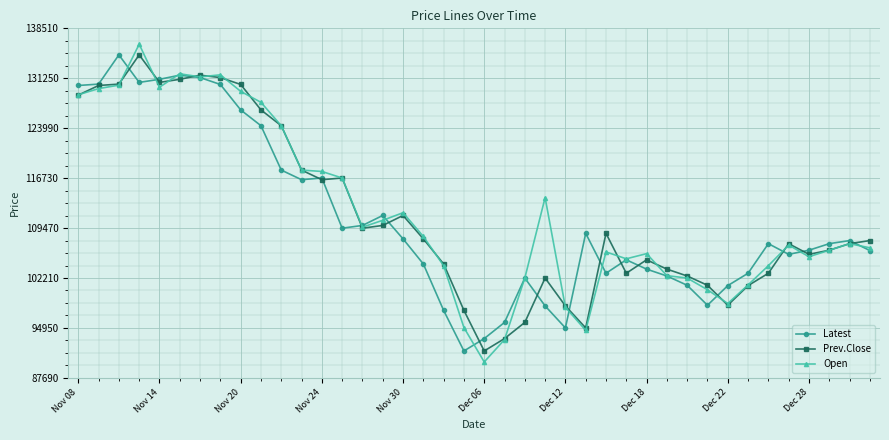

True or false: Prev.Close has more than 1 points higher than both neighbors.

True